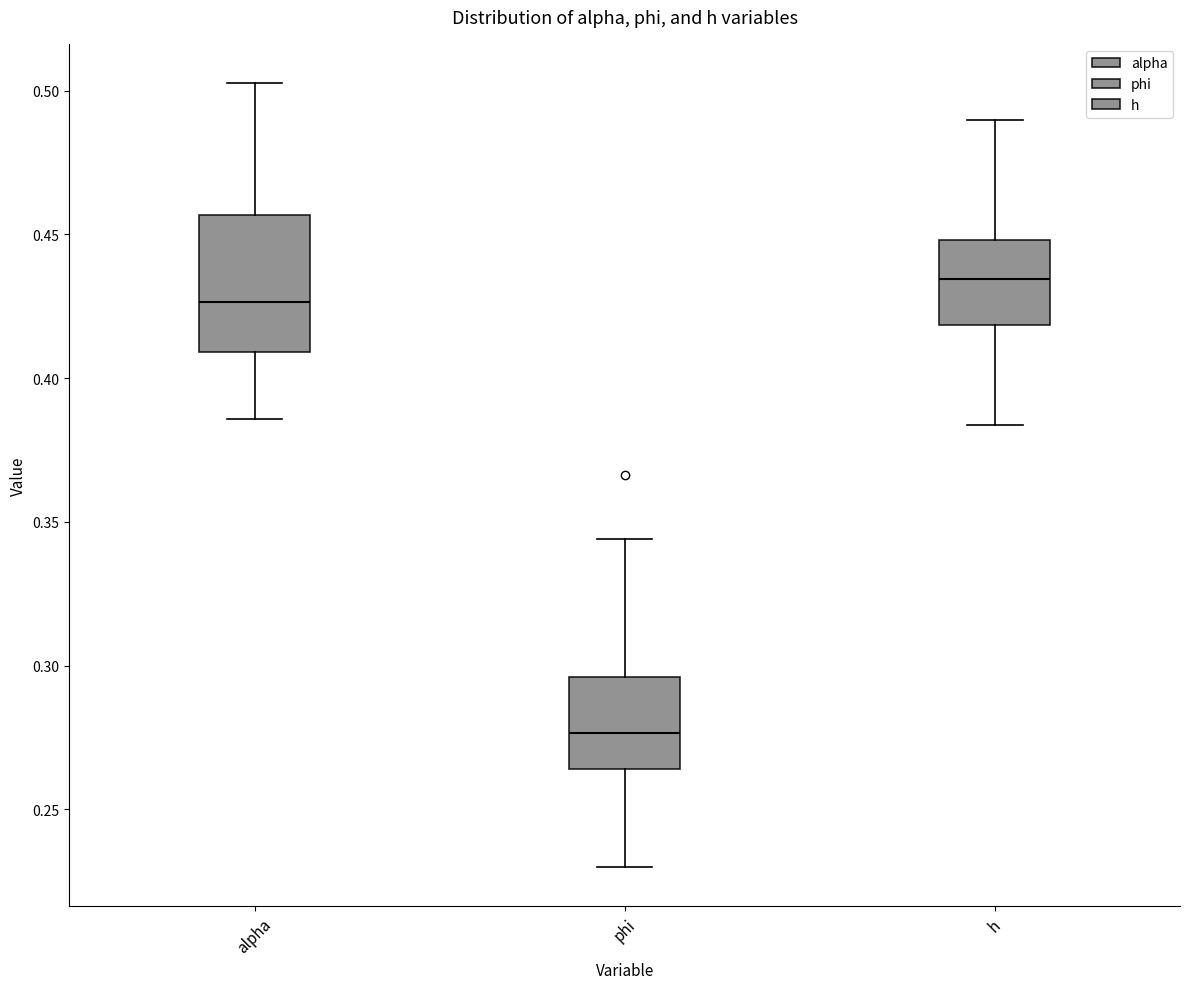

Where does the upper whisker of the box for h end on the y-axis? The values are not printed on the chart, so give them approximately, as read against the axis.

0.490